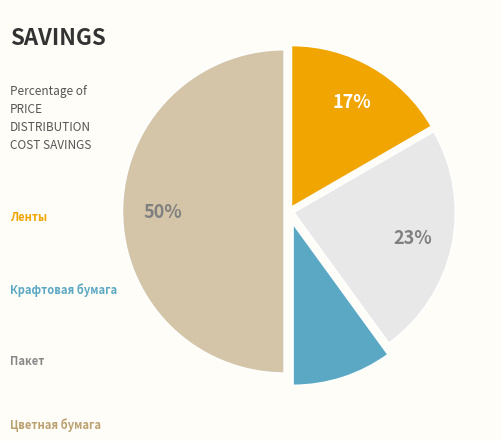

To the nearest percent, what is the difference between the largest and smallest slice percentages?

40%